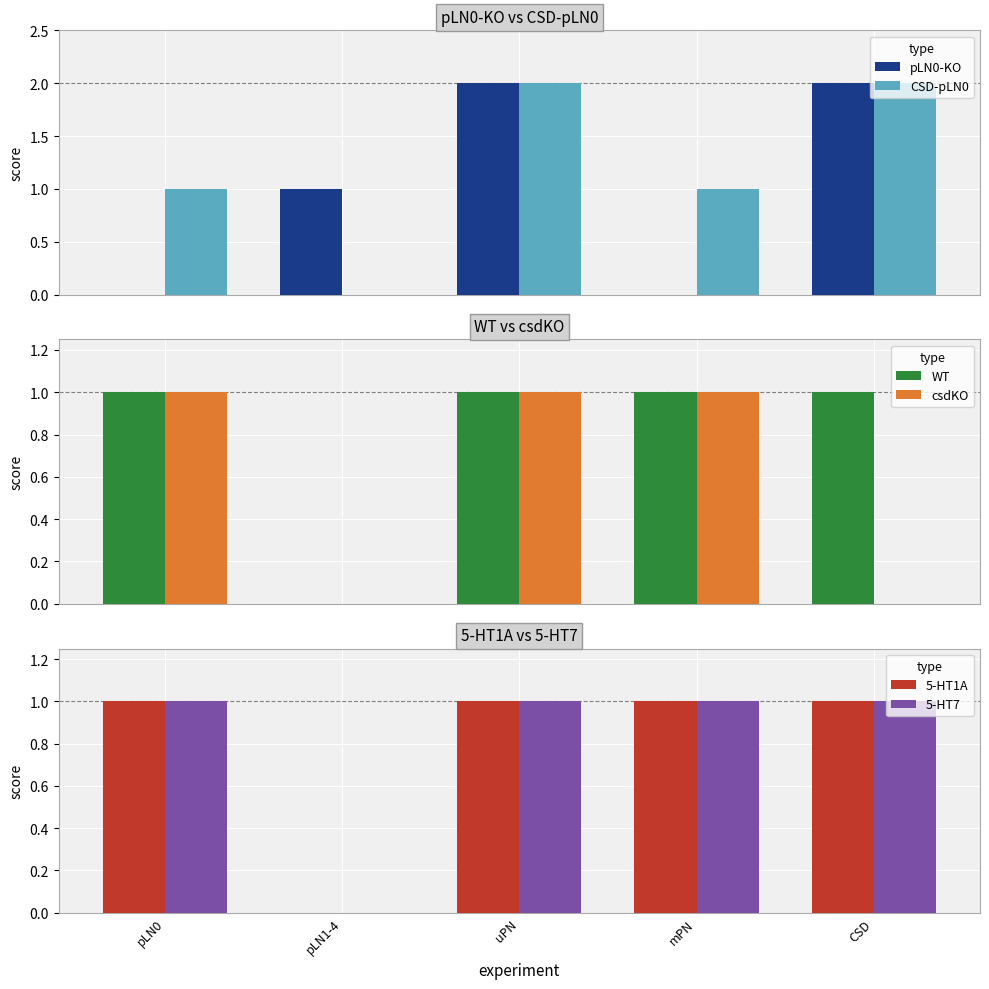

How many values in pLN0-KO are above zero?

3